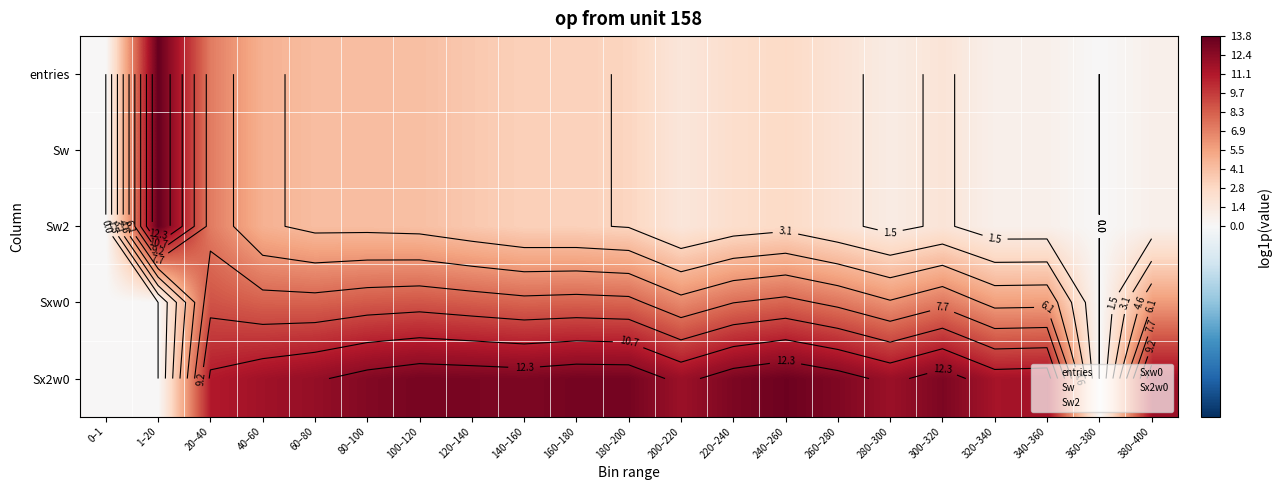

Is it true that Sx2w0 equals 4.1 at 300–320?

False